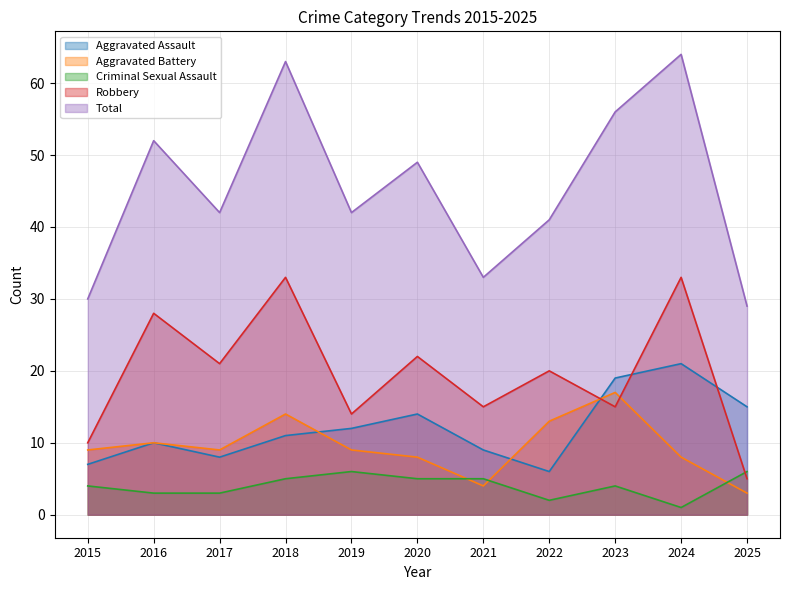

Reading left to right, transcribe all the data shown in this chart.

Aggravated Assault: 7	10	8	11	12	14	9	6	19	21	15
Aggravated Battery: 9	10	9	14	9	8	4	13	17	8	3
Criminal Sexual Assault: 4	3	3	5	6	5	5	2	4	1	6
Robbery: 10	28	21	33	14	22	15	20	15	33	5
Total: 30	52	42	63	42	49	33	41	56	64	29